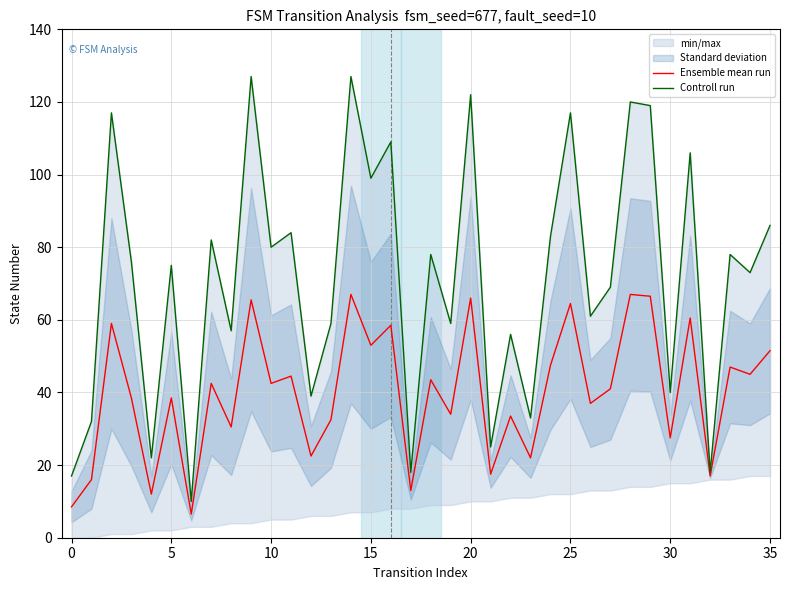

The Ensemble mean run series shows 64.5 at 25. True or false?

True